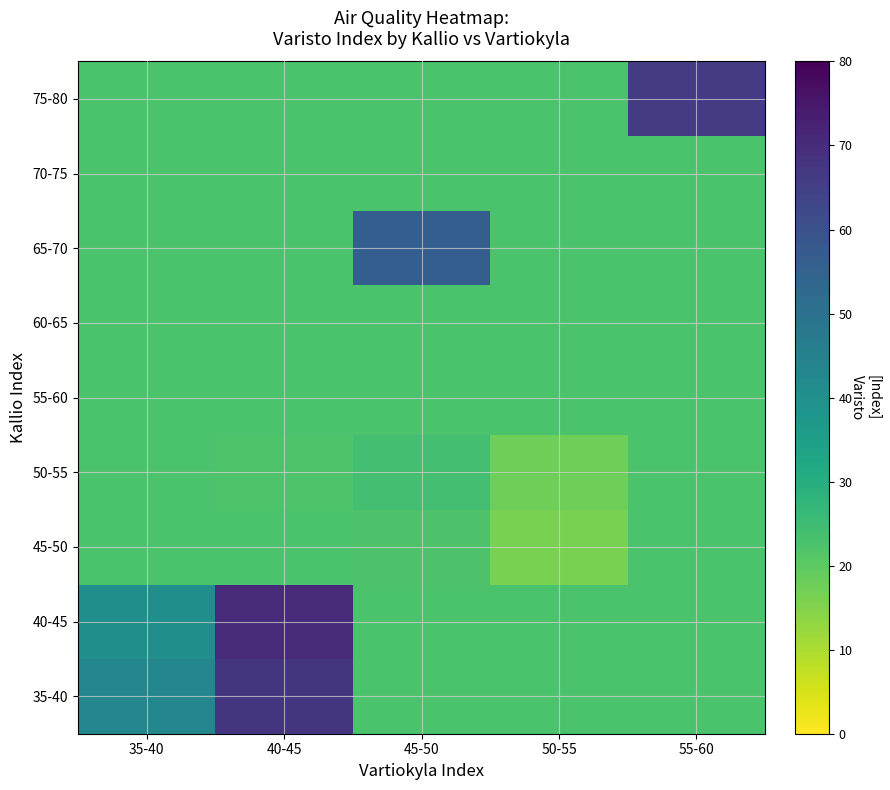

Reading left to right, transcribe all the data shown in this chart.

35-40: 35-40=43.0	40-45=67.5	45-50=22.5	50-55=22.5	55-60=22.5
40-45: 35-40=40.0	40-45=70.0	45-50=22.5	50-55=22.5	55-60=22.5
45-50: 35-40=22.5	40-45=22.5	45-50=22.2	50-55=16.0	55-60=22.5
50-55: 35-40=22.5	40-45=22.0	45-50=24.0	50-55=17.7	55-60=22.5
55-60: 35-40=22.5	40-45=22.5	45-50=22.5	50-55=22.5	55-60=22.5
60-65: 35-40=22.5	40-45=22.5	45-50=22.5	50-55=22.5	55-60=22.5
65-70: 35-40=22.5	40-45=22.5	45-50=56.0	50-55=22.5	55-60=22.5
70-75: 35-40=22.5	40-45=22.5	45-50=22.5	50-55=22.5	55-60=22.5
75-80: 35-40=22.5	40-45=22.5	45-50=22.5	50-55=22.5	55-60=66.0